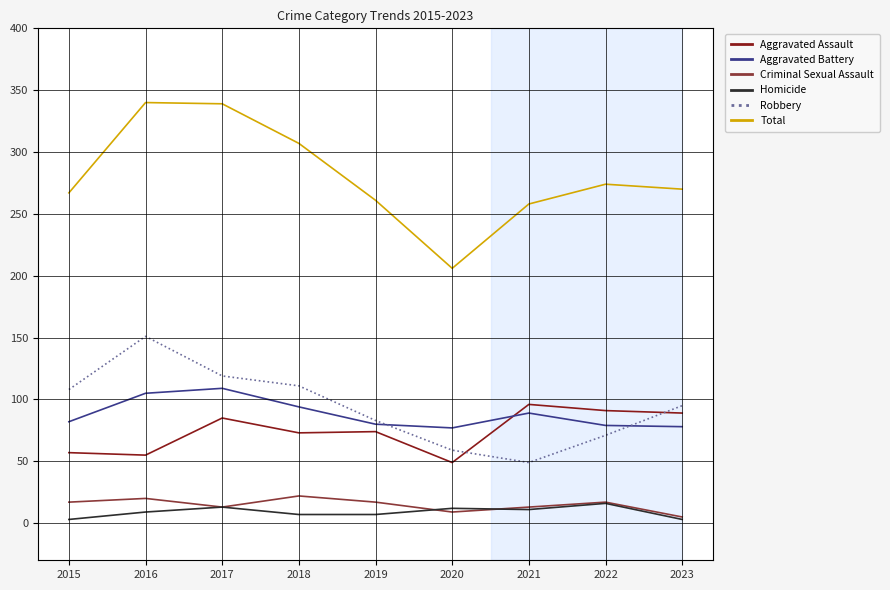

True or false: Aggravated Battery and Criminal Sexual Assault cross at least once.

False